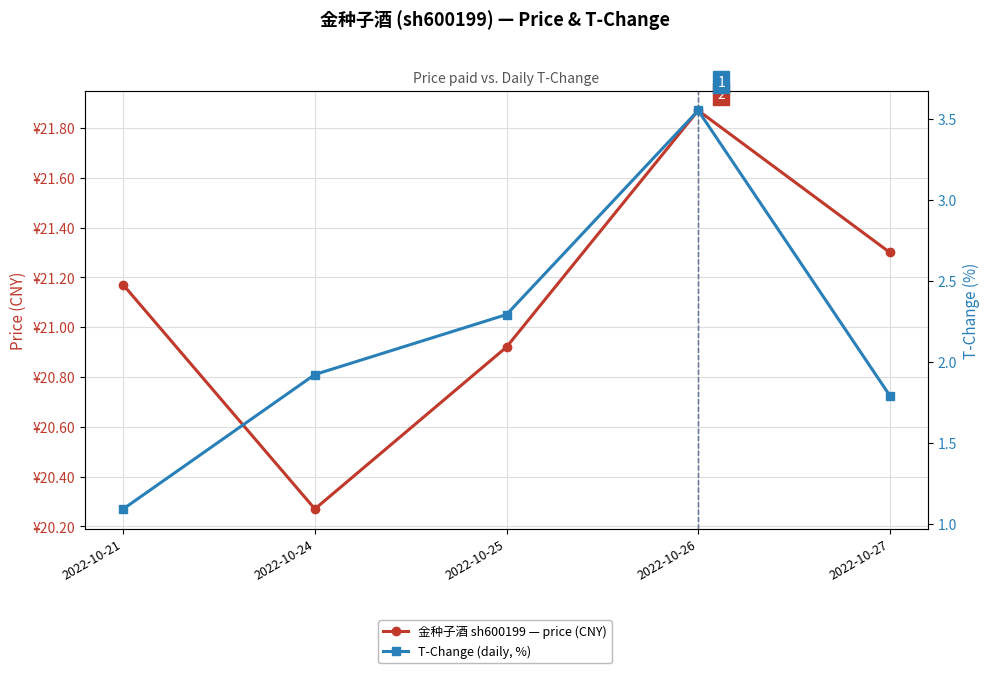

What is the value of the 金种子酒 sh600199 — price (CNY) point at the 3rd from the left?

20.9